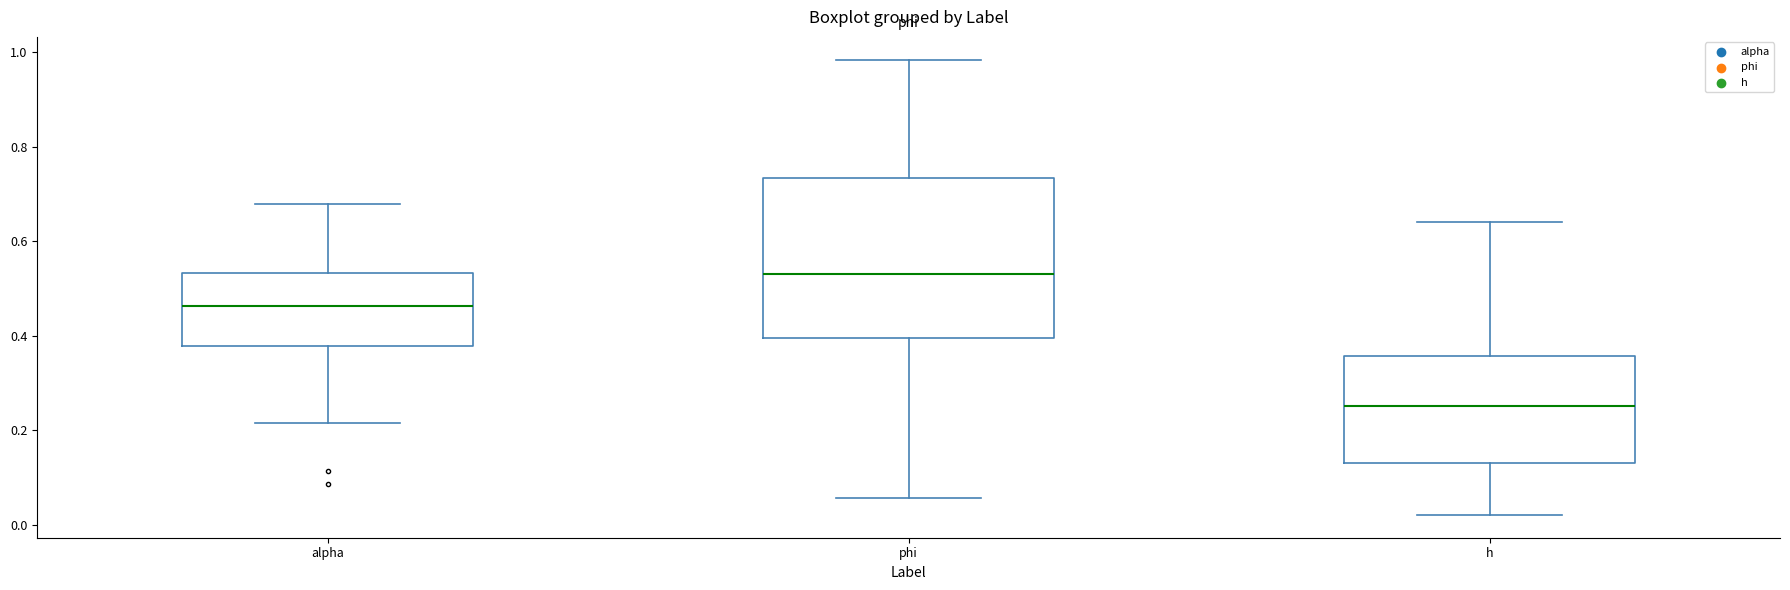

Reading left to right, read every box against the y-axis: the position of its median line, the range the box covers, and the ends of its whiskers. The values are not printed on the chart, so give them approximately, as read against the axis.

alpha: median 0.46, box 0.38 to 0.54, whiskers 0.22 to 0.68
phi: median 0.54, box 0.40 to 0.74, whiskers 0.06 to 0.98
h: median 0.26, box 0.14 to 0.36, whiskers 0.02 to 0.64